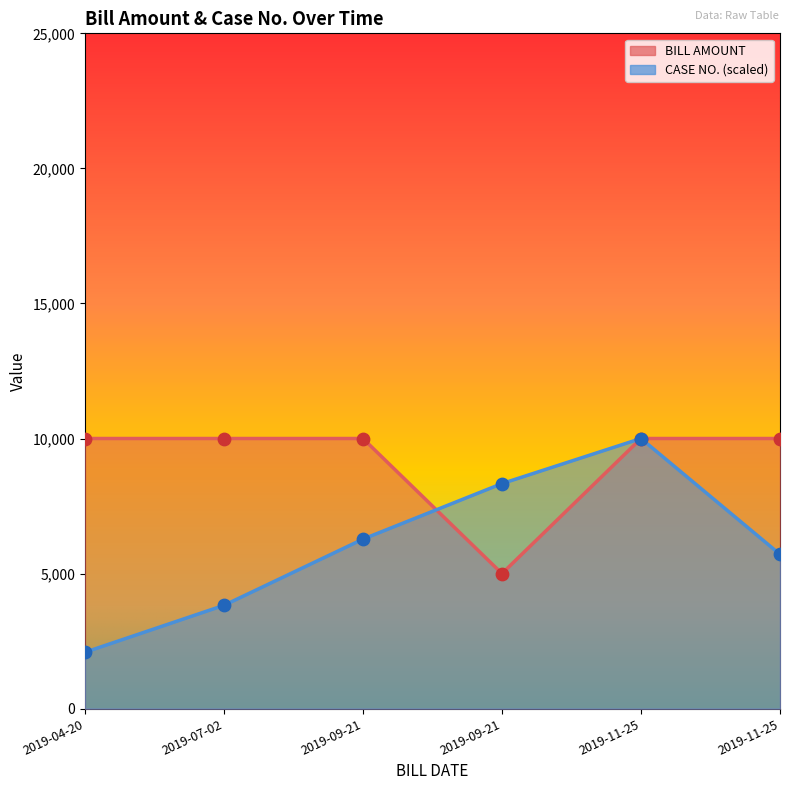

Which series reaches the maximum Y coordinate?

BILL AMOUNT